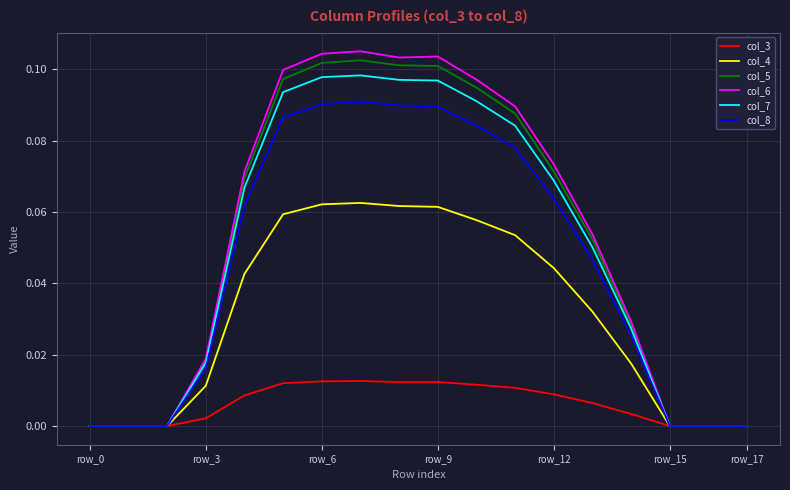

Which series has the largest range (max minus min)?

col_6